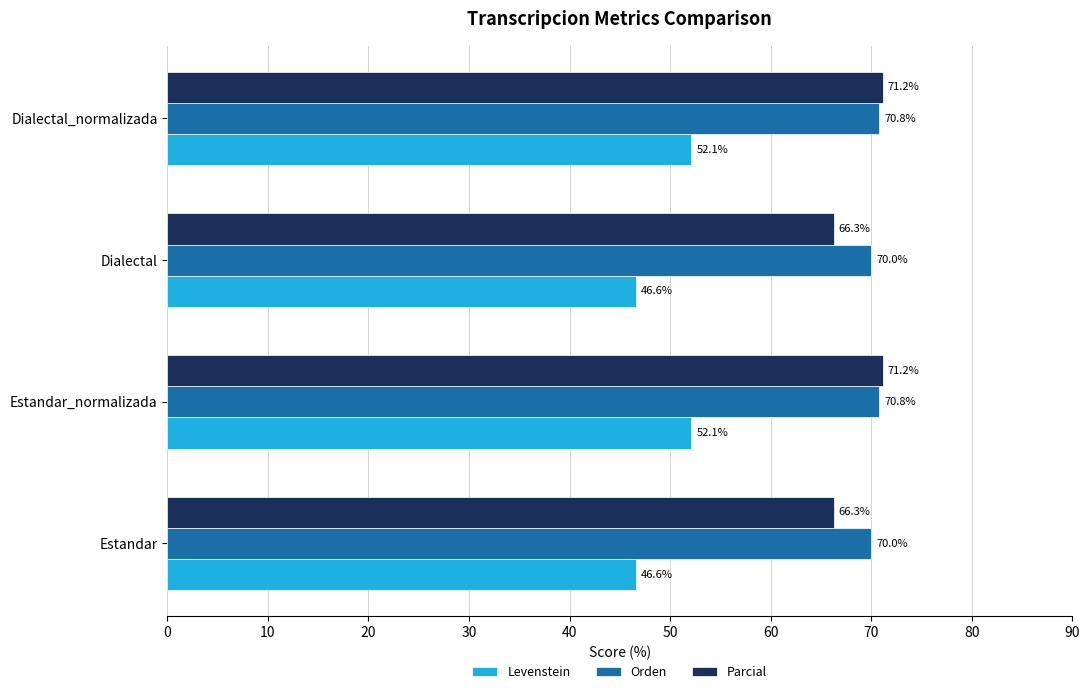

True or false: Levenstein has a value of 46.6 at Estandar.

True